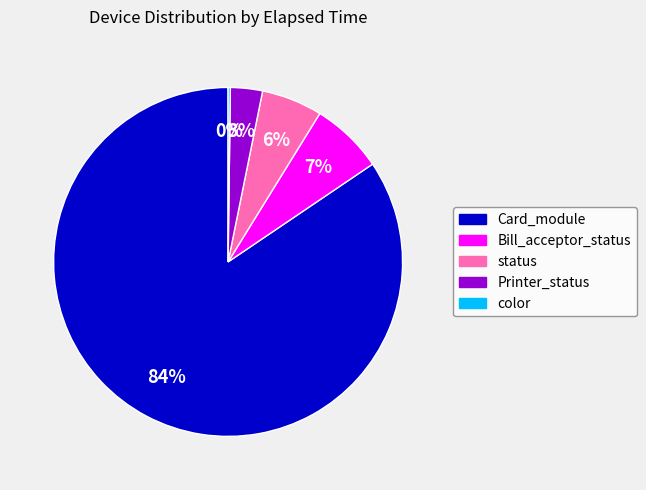

What is the largest slice in the pie chart?

Card_module